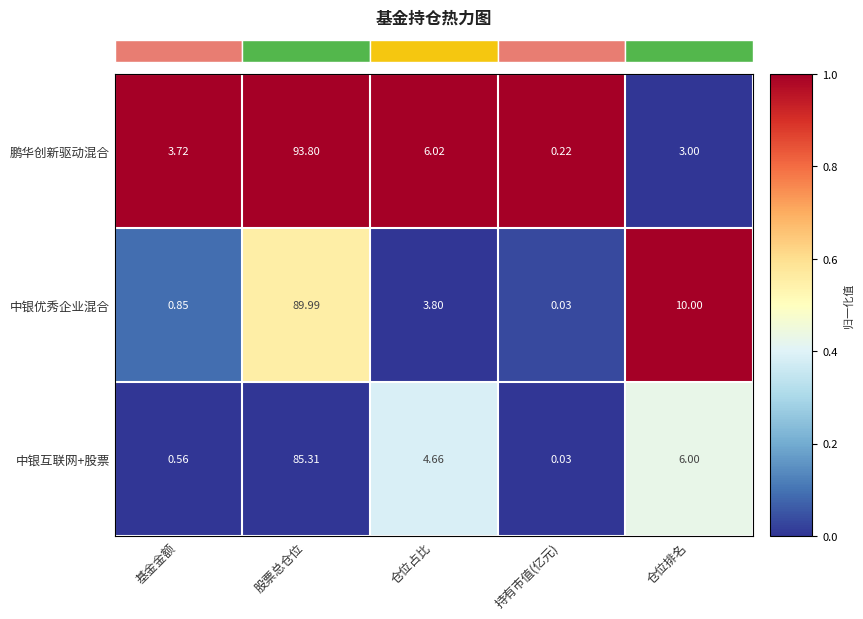

What is the greatest value displayed?

93.8